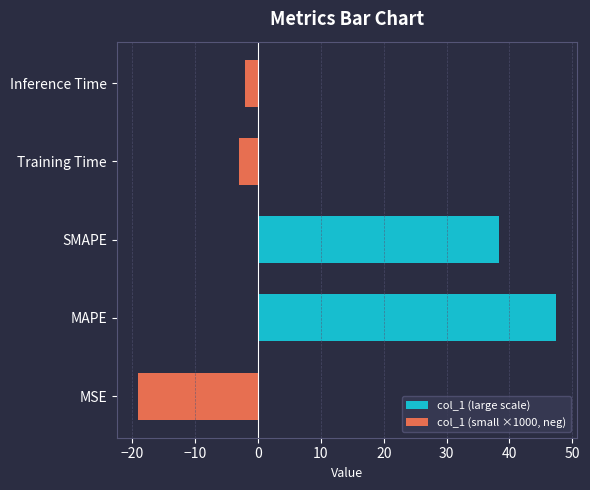

Are the bars horizontal?

Yes